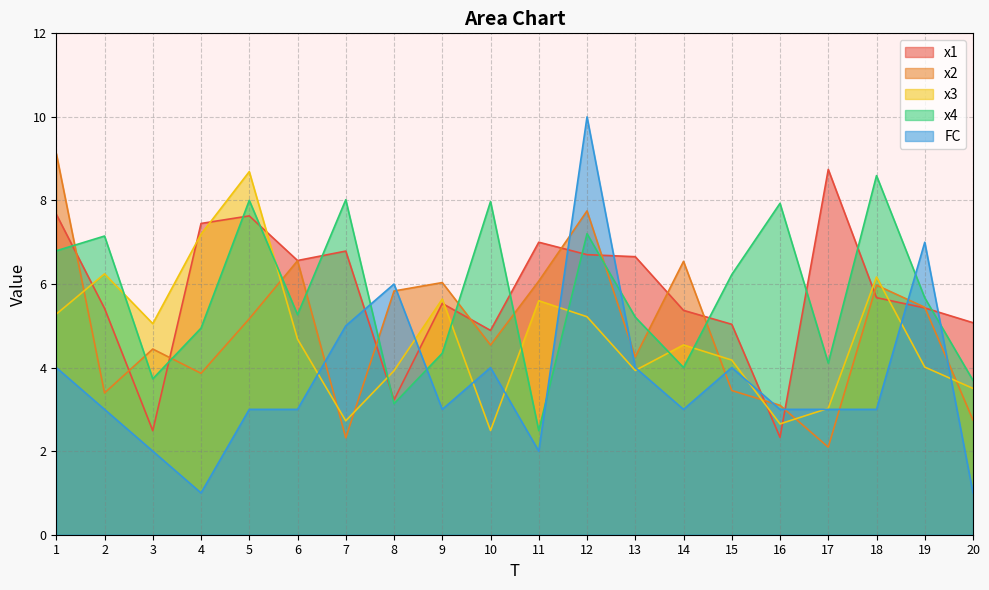

Read the x4 value at 2.

7.1